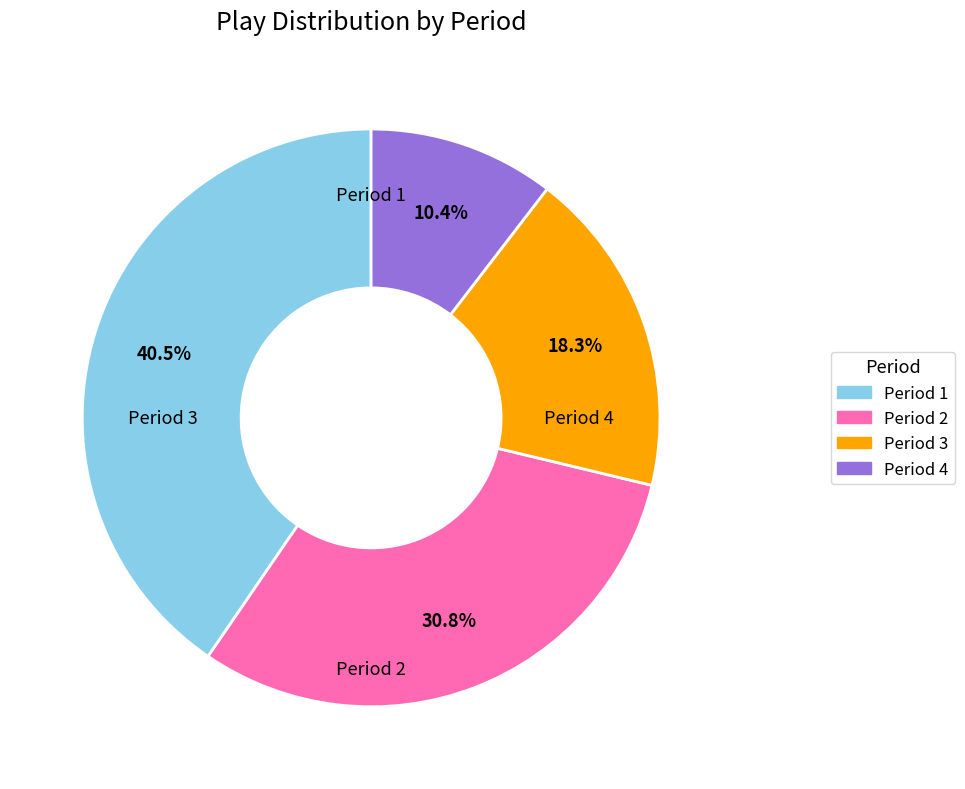

Combined, do Period 1 and Period 4 account for over 50%?

Yes